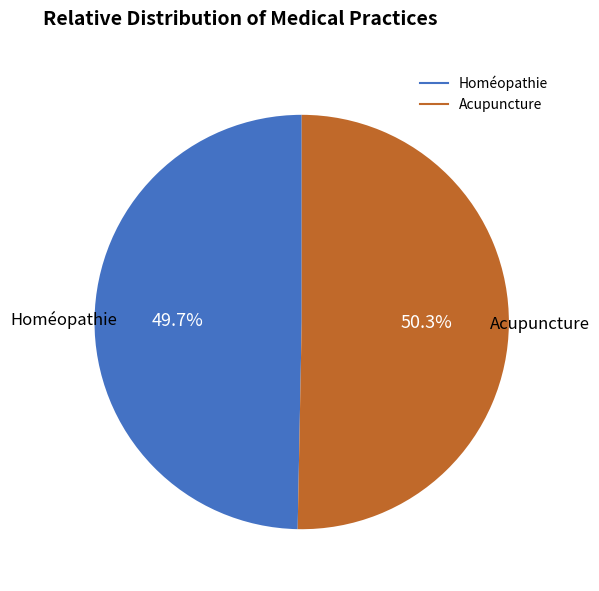

How many slices are in this pie chart?

2